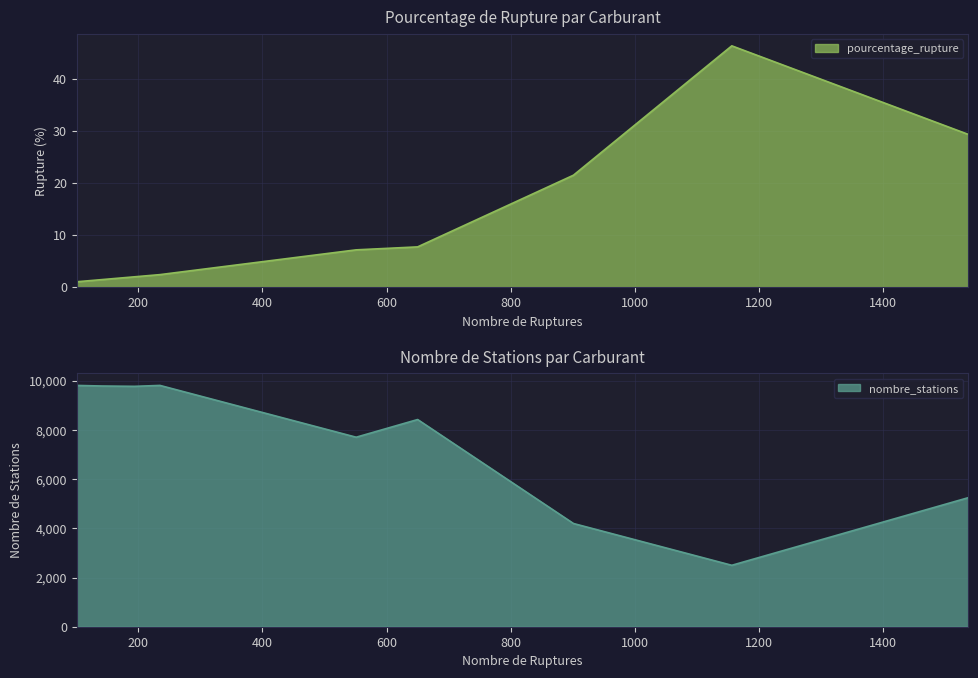

What is the spread (max minus min) of values at Gazole?

9786.5